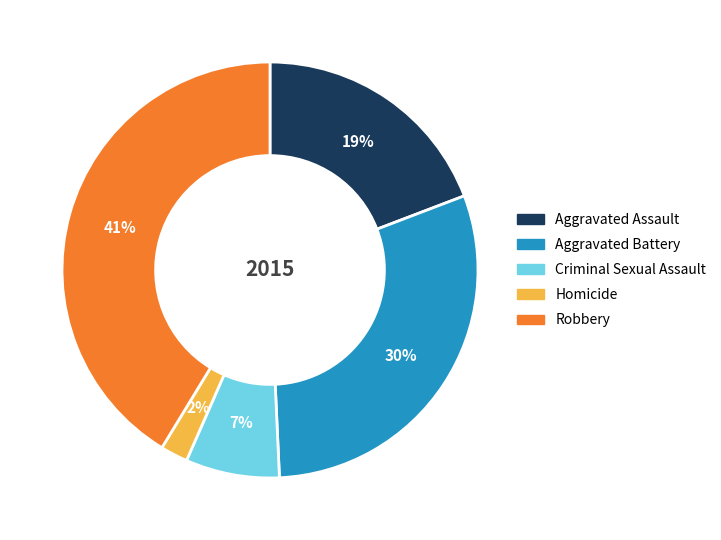

Do Criminal Sexual Assault and Robbery together represent more than half of the pie?

No